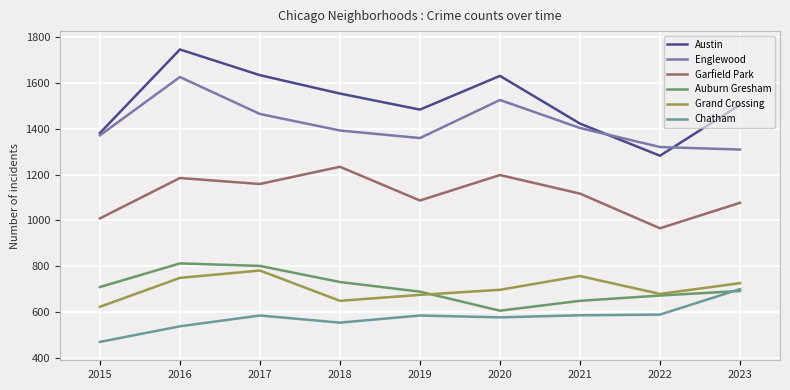

List the series in order of their peak value, lowest first.

Chatham, Grand Crossing, Auburn Gresham, Garfield Park, Englewood, Austin